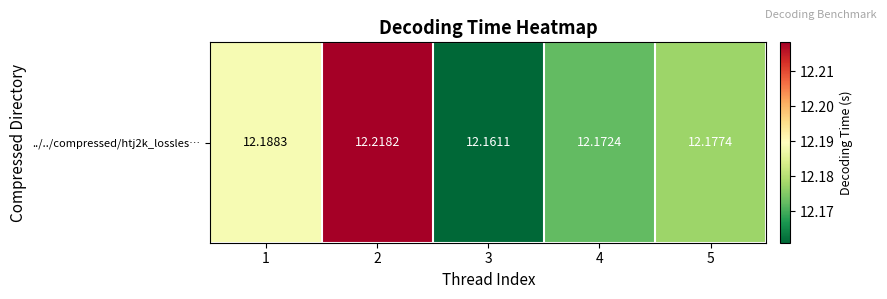

How many distinct data groups are displayed?

1